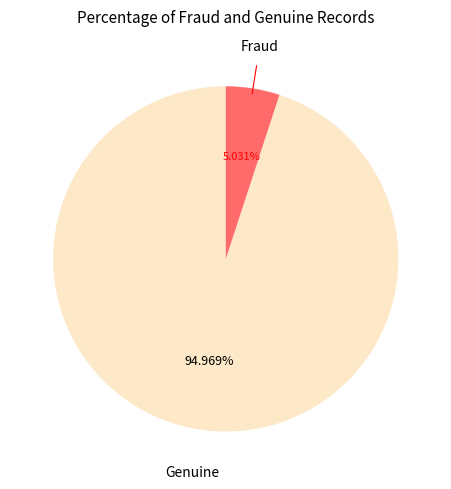

Count the number of slices in the pie.

2